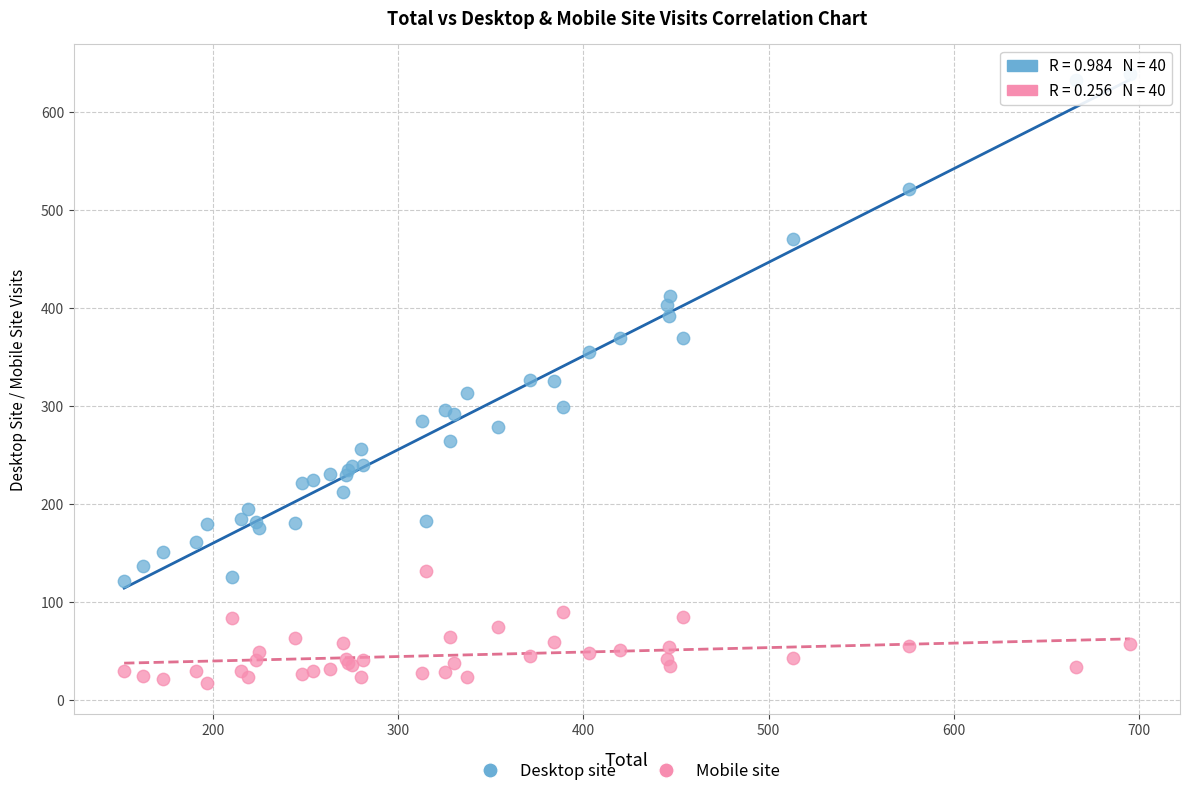

Which series reaches the minimum Y coordinate?

Mobile site